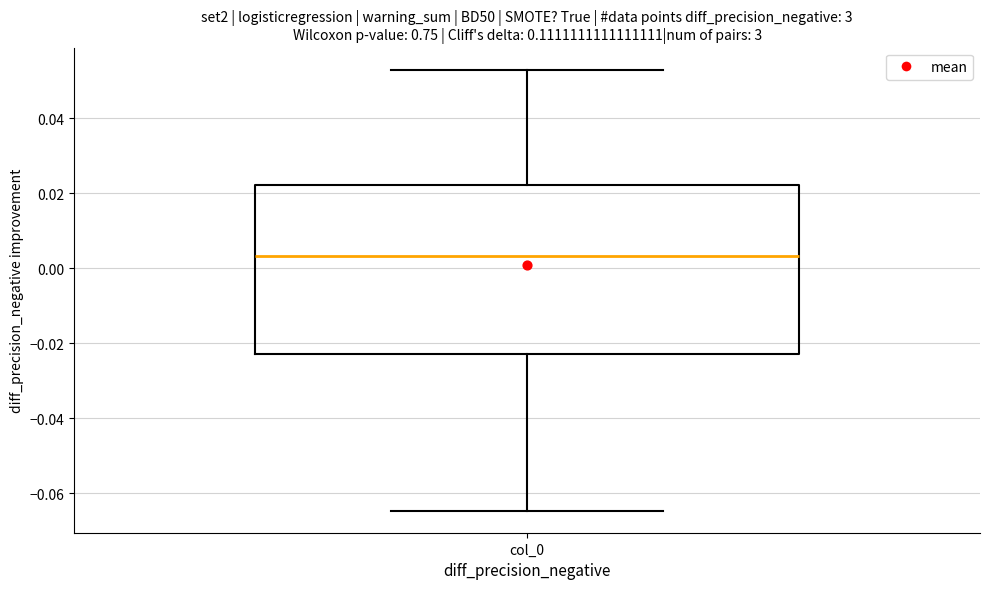

Transcribe this box plot: give where the median line is, the range the box spans, and where the two whiskers end, as read against the y-axis. The values are not printed on the chart, so give them approximately, as read against the axis.

median 0.004, box -0.022 to 0.022, whiskers -0.064 to 0.052